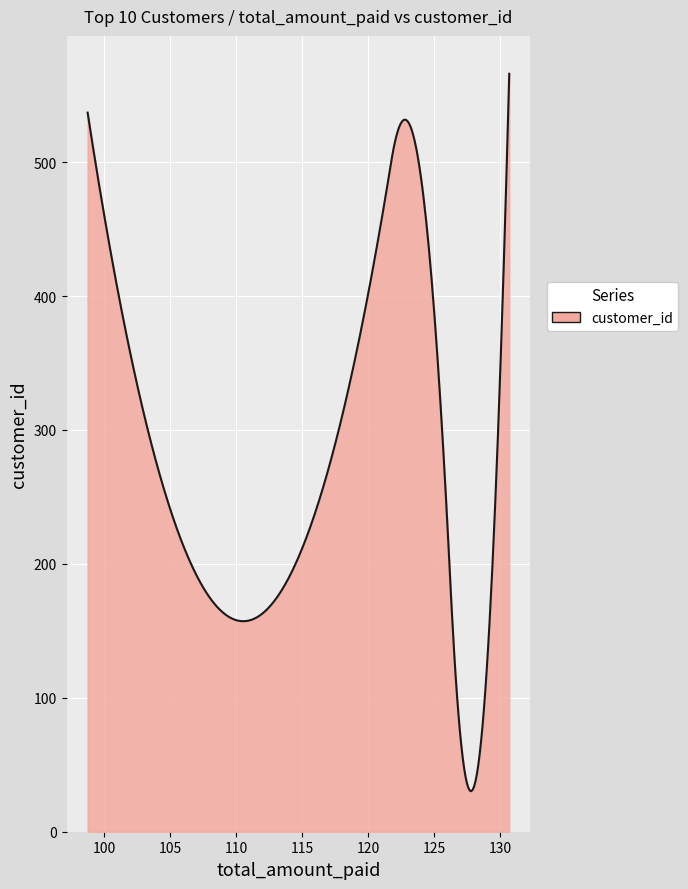

What is the minimum value shown in the chart?

30.3